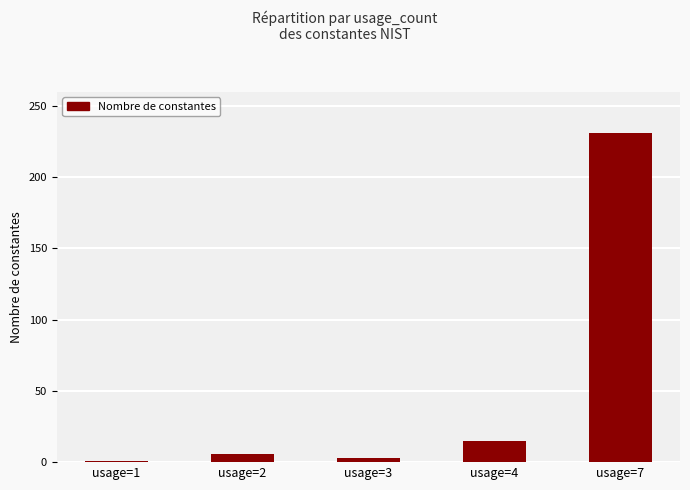

Between usage=7 and usage=1, which is larger?

usage=7